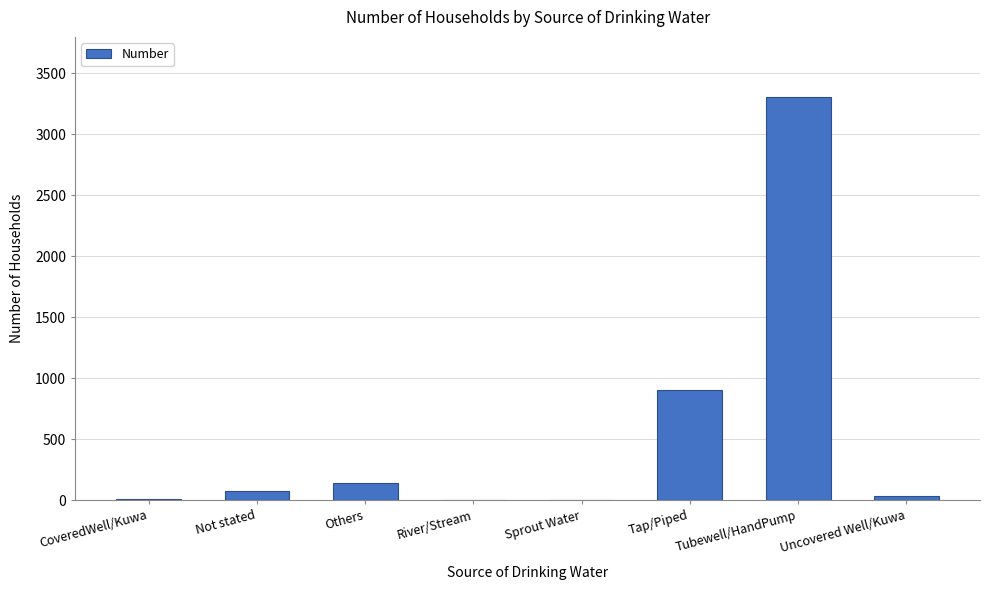

At which label is the value closest to 1651?

Tap/Piped